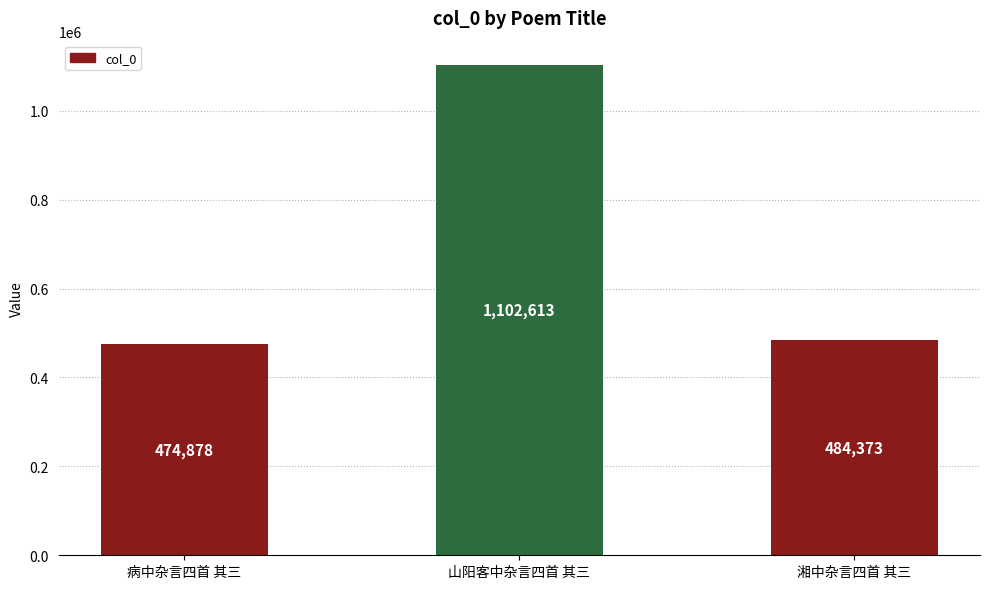

Which category has the lowest value across all series?

病中杂言四首 其三